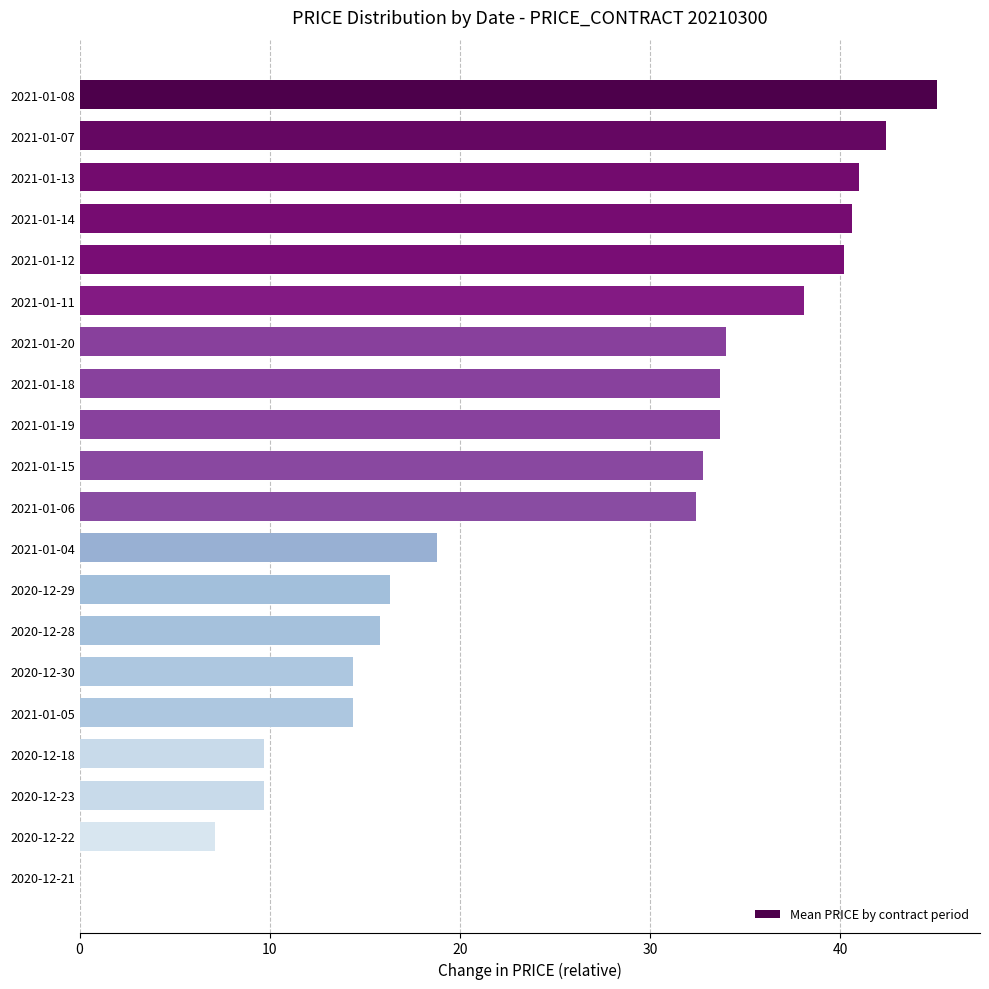

What is the greatest value displayed?

45.1